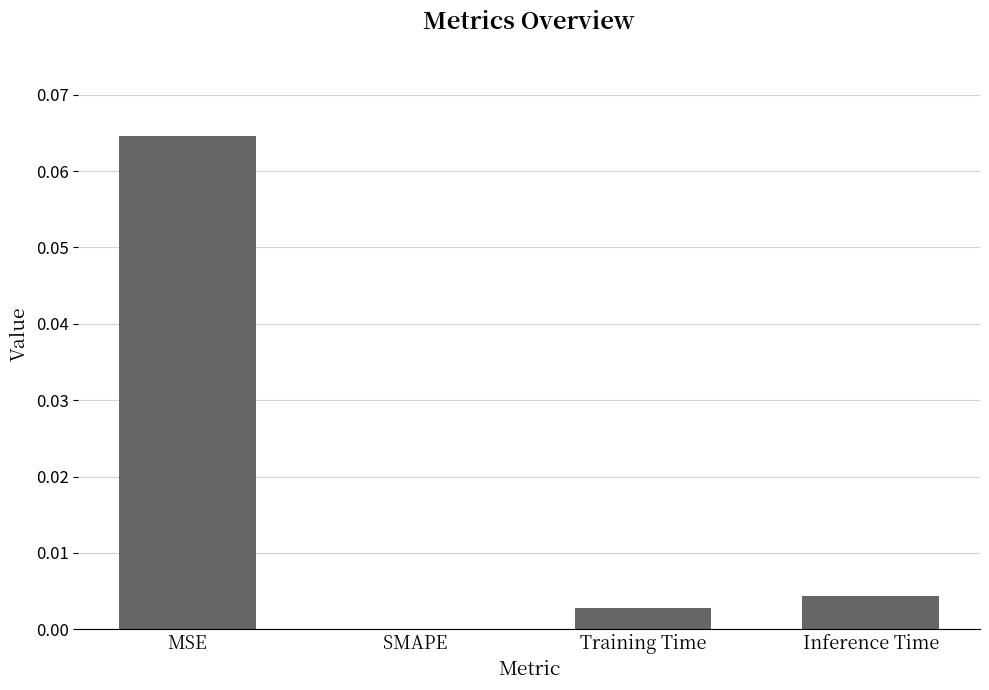

Is it true that the value at Inference Time is 0.0?

True